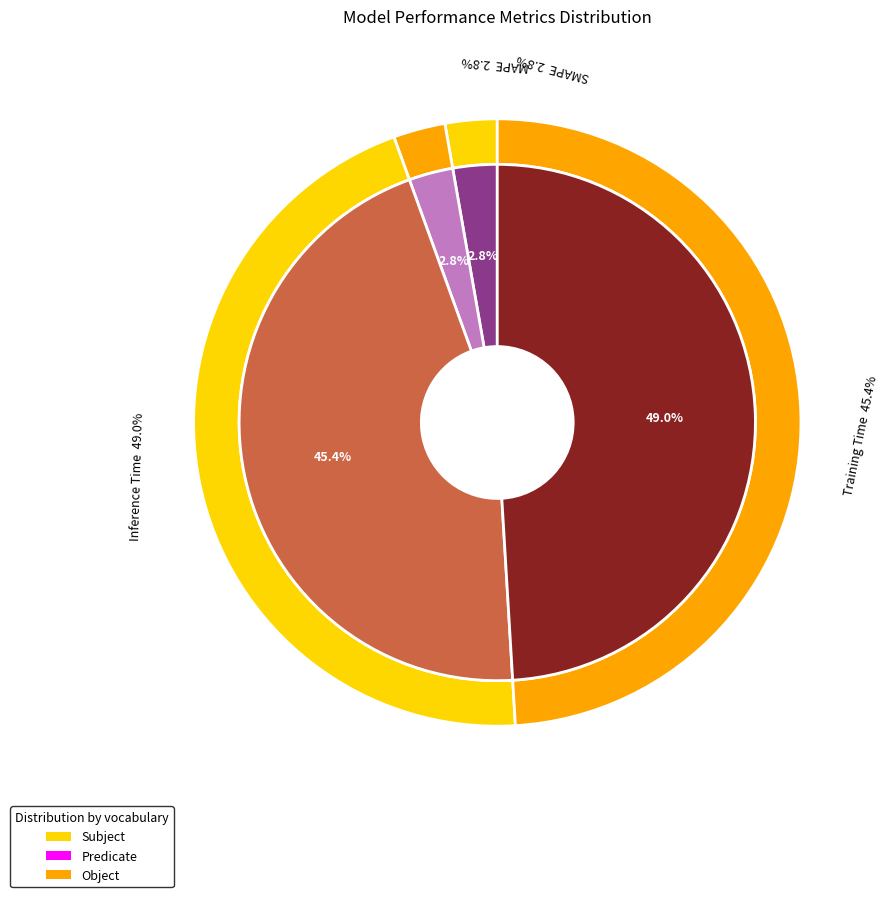

To the nearest percent, what is the average slice percentage?

25%